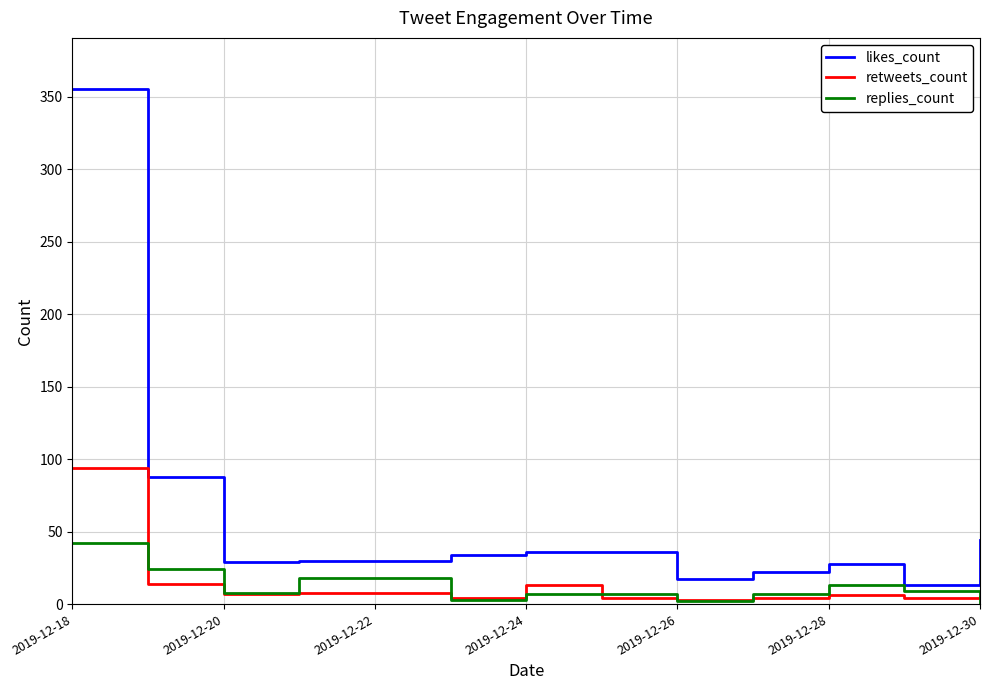

What is the lowest value of the likes_count series?

13